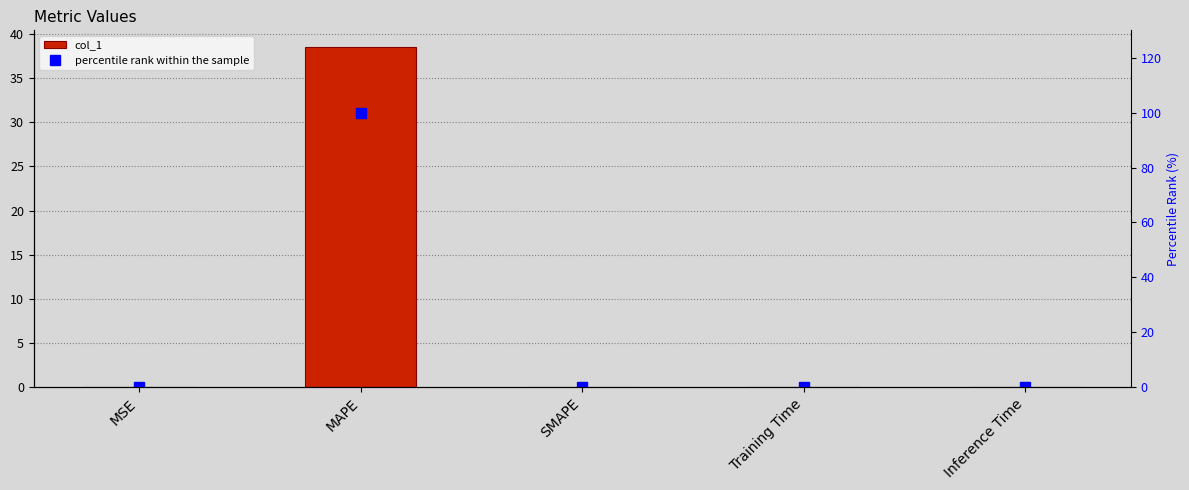

What is the average value of the col_1 series?

7.7